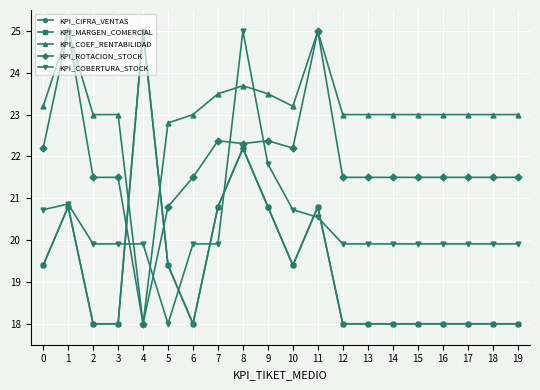

How many lines are shown in the chart?

5